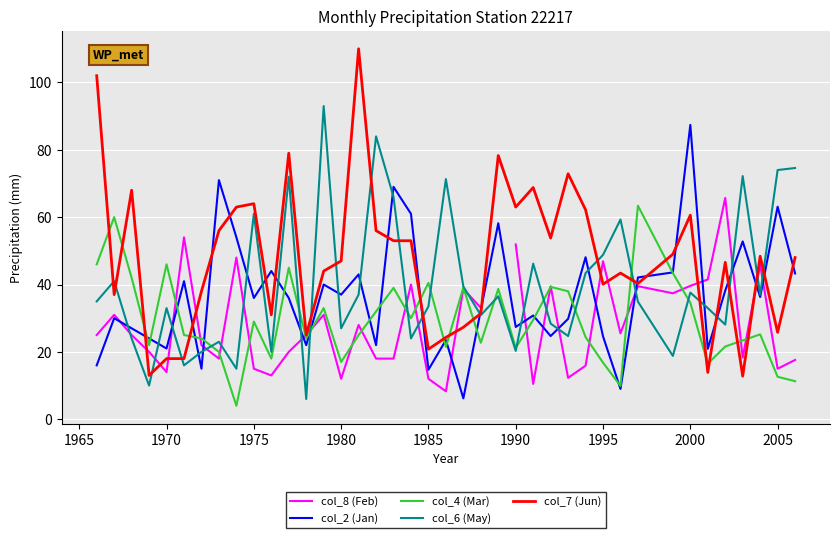

At how many categories does at least one series exceed 103?

1